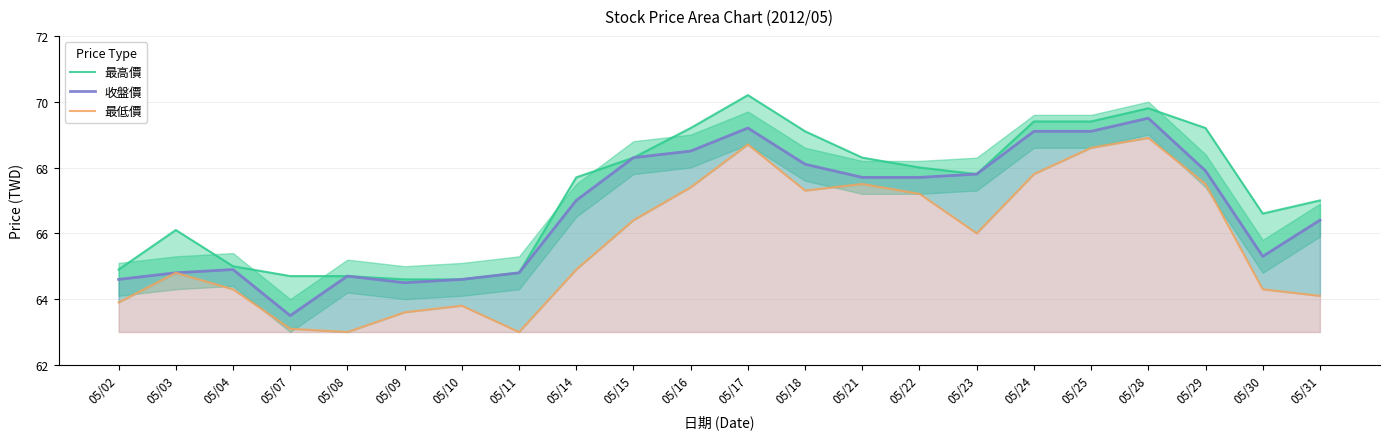

What value does the 收盤價 series have at 05/17?

69.2